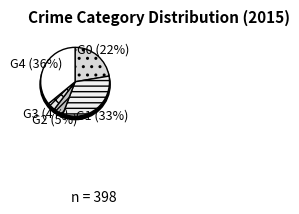

Does any single category account for the majority?

No